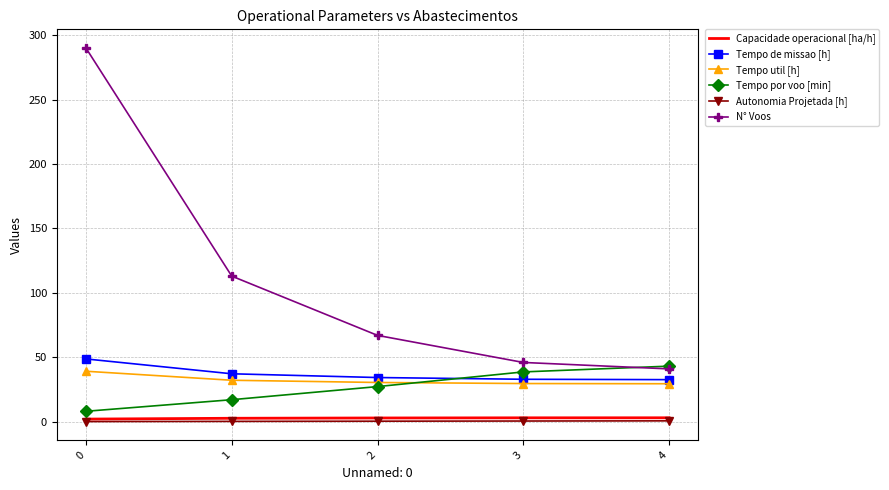

True or false: Tempo por voo [min] and Autonomia Projetada [h] cross at least once.

False